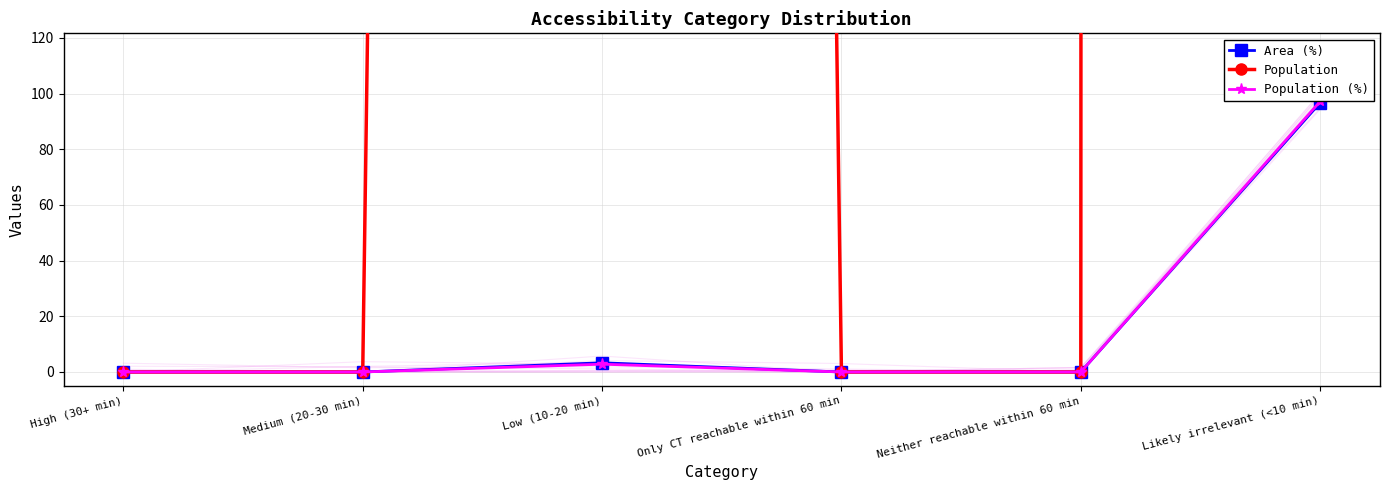

Between Neither reachable within 60 min and Likely irrelevant (<10 min), which series saw the biggest shift?

Population